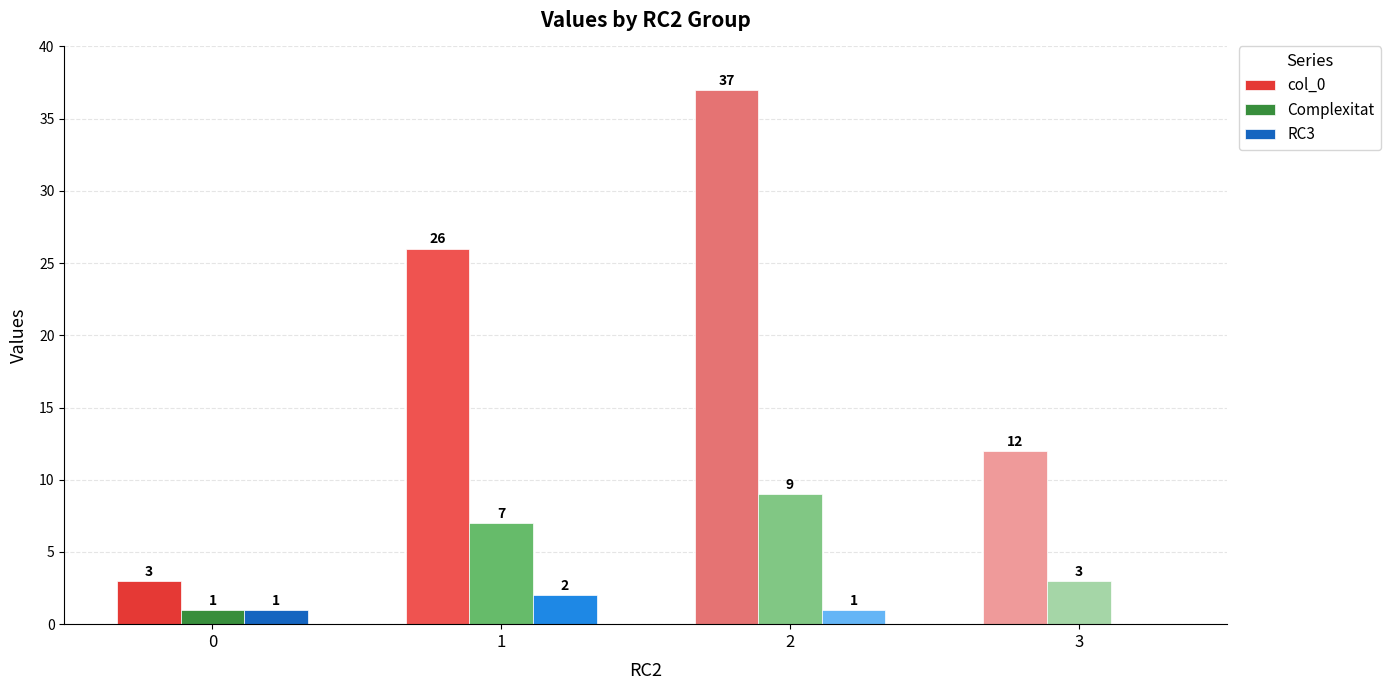

At which label does col_0 reach its peak?

2